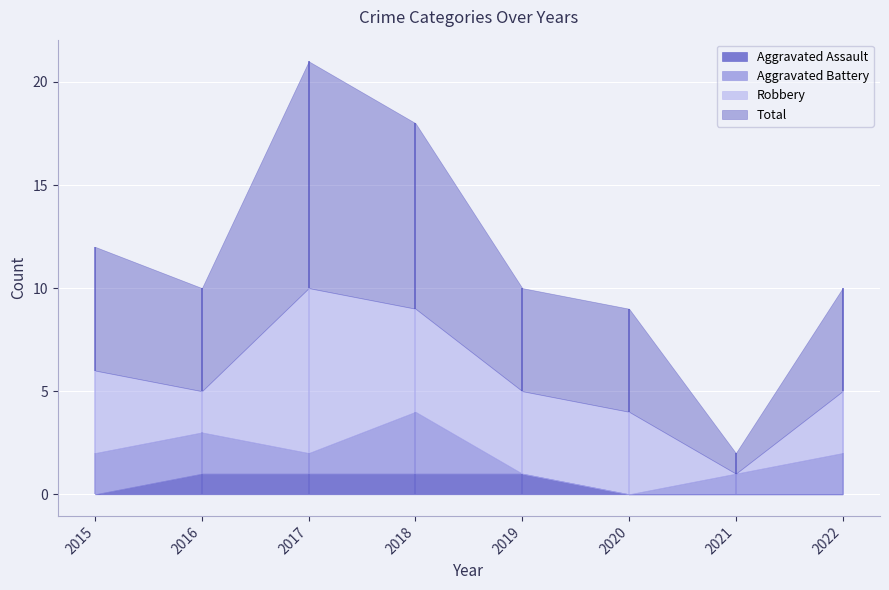

True or false: Total and Aggravated Battery cross at least once.

False